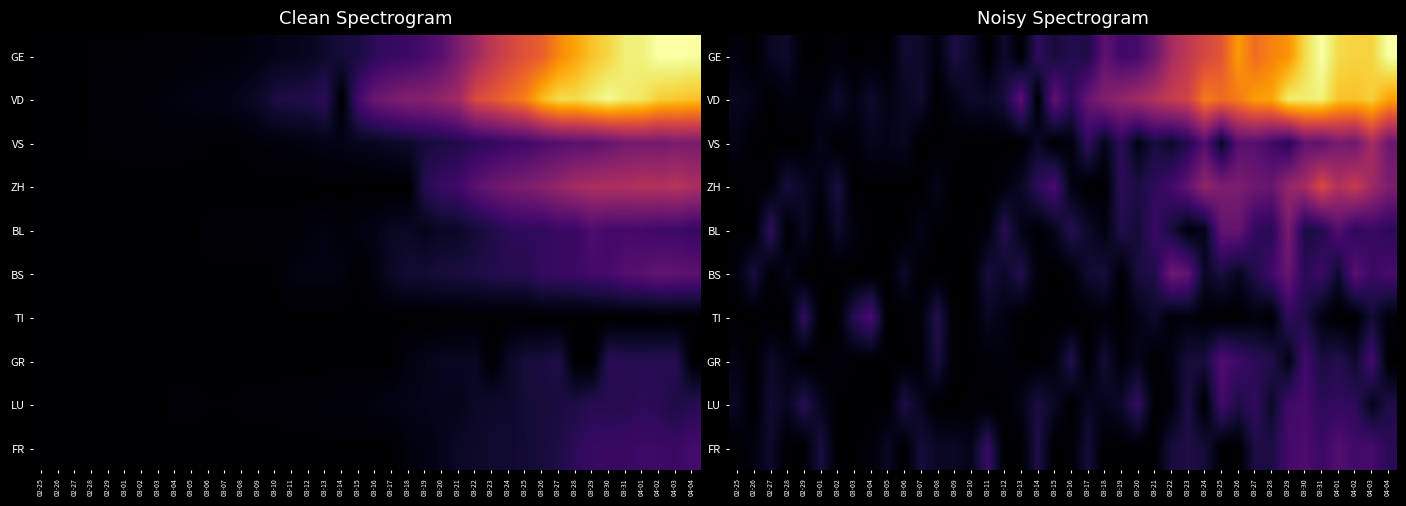

At which category is the sum across all series the highest?

03-30